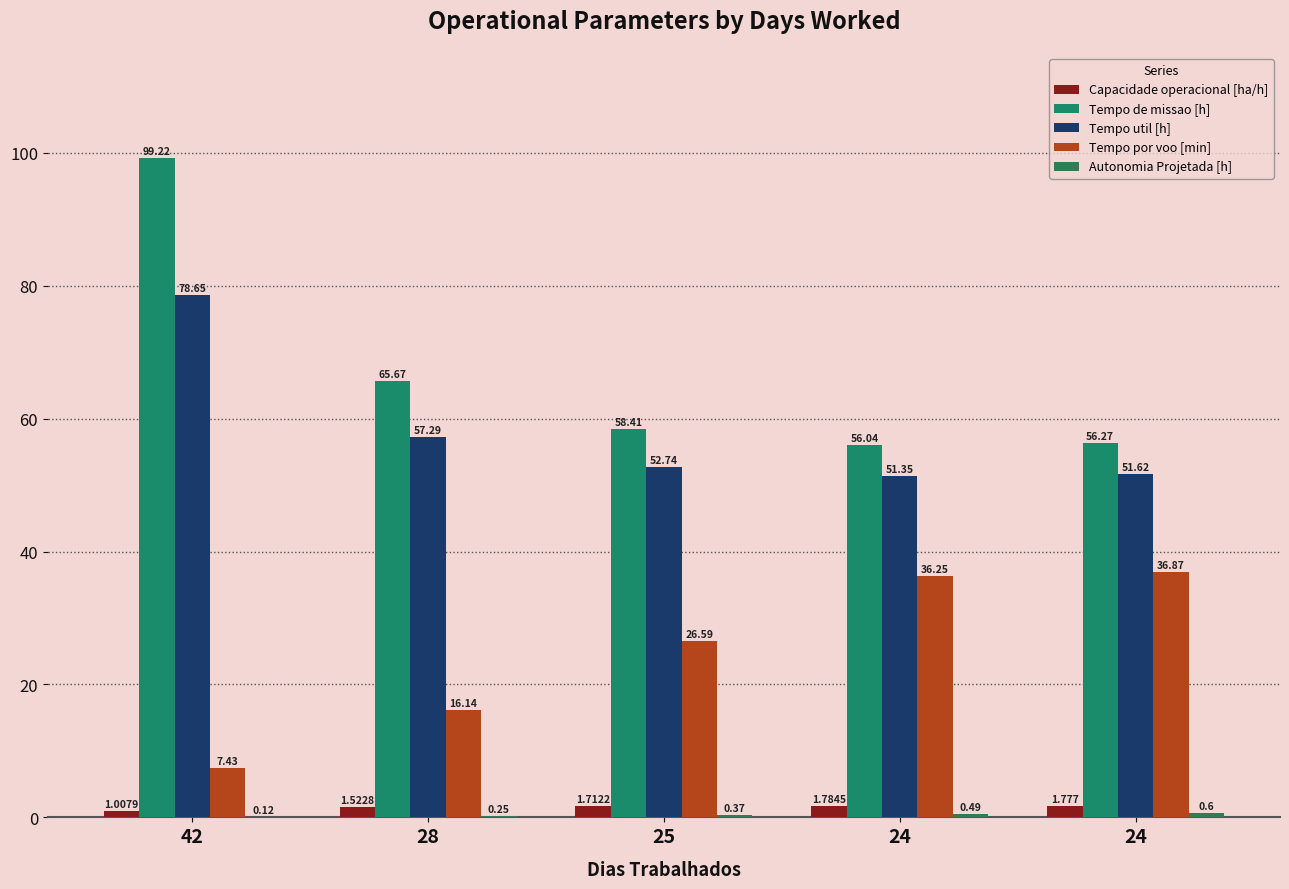

How many series are shown in this chart?

5